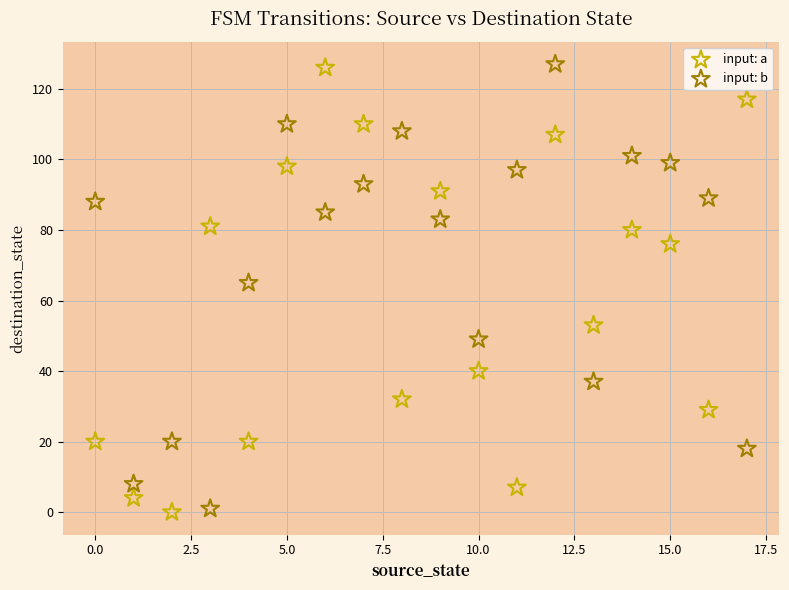

Across all data points, what is the range of Y values (max minus min)?

127